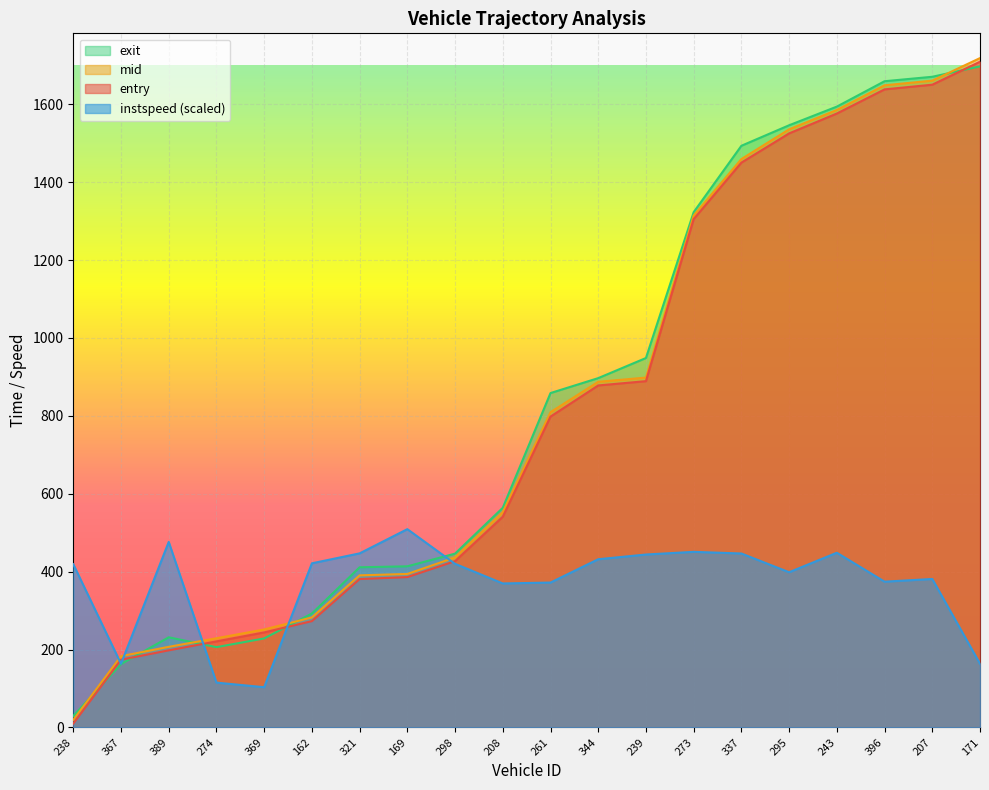

How many lines are shown in the chart?

4